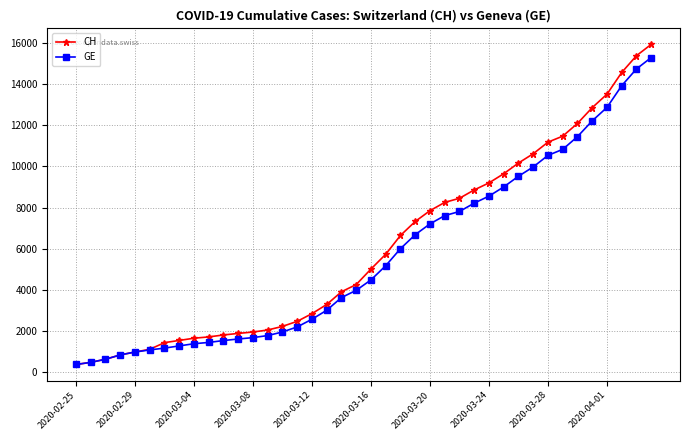

Which series has the widest spread of values?

CH